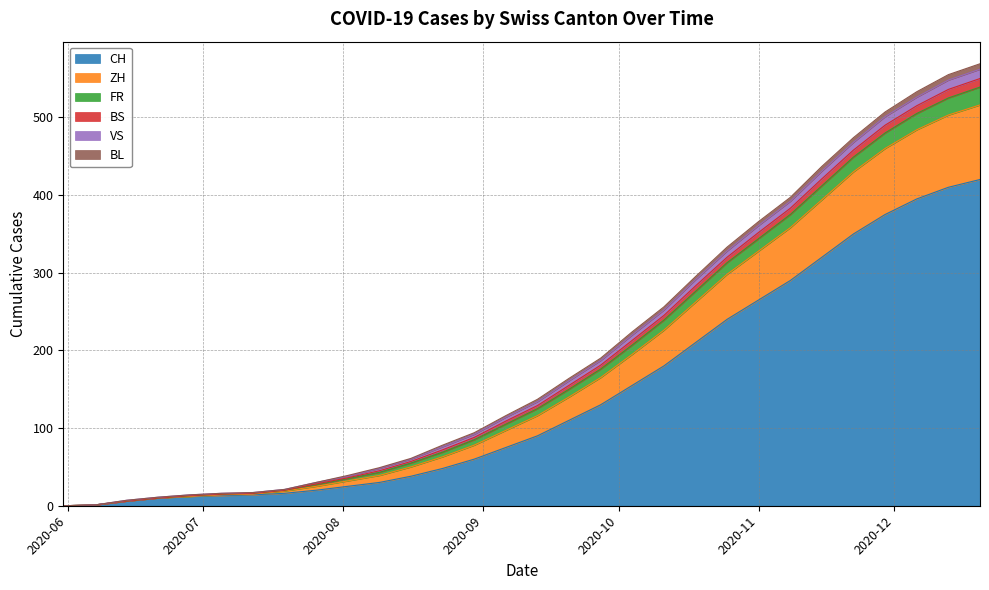

At how many categories does at least one series exceed 87?

17